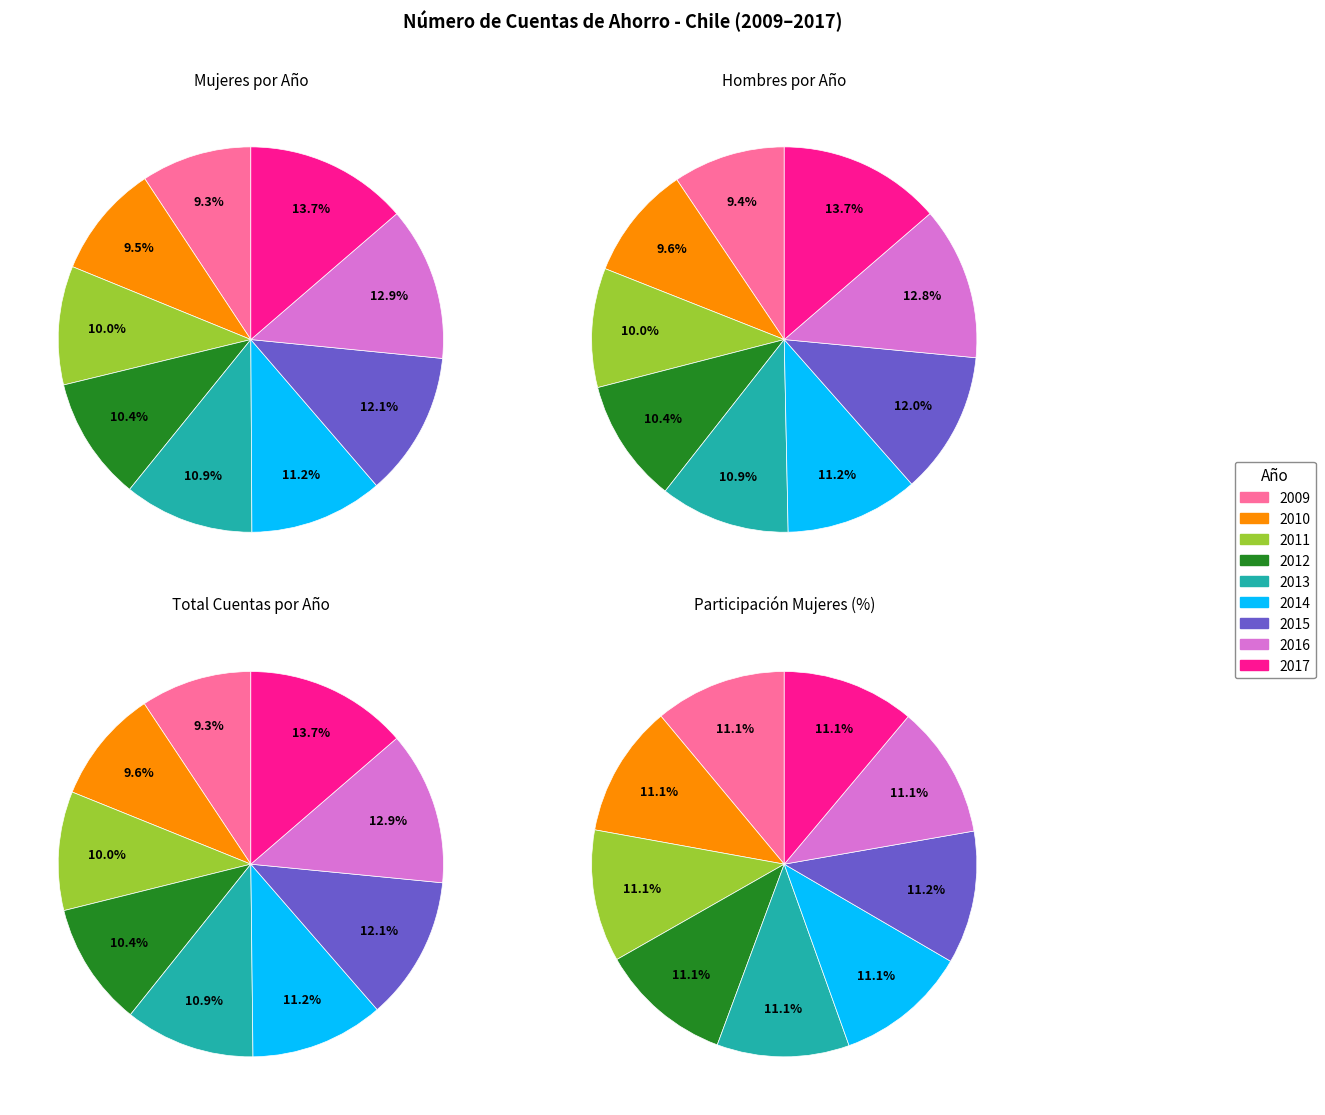

Rank the series by their maximum value, from lowest to highest.

Hombres, Mujeres